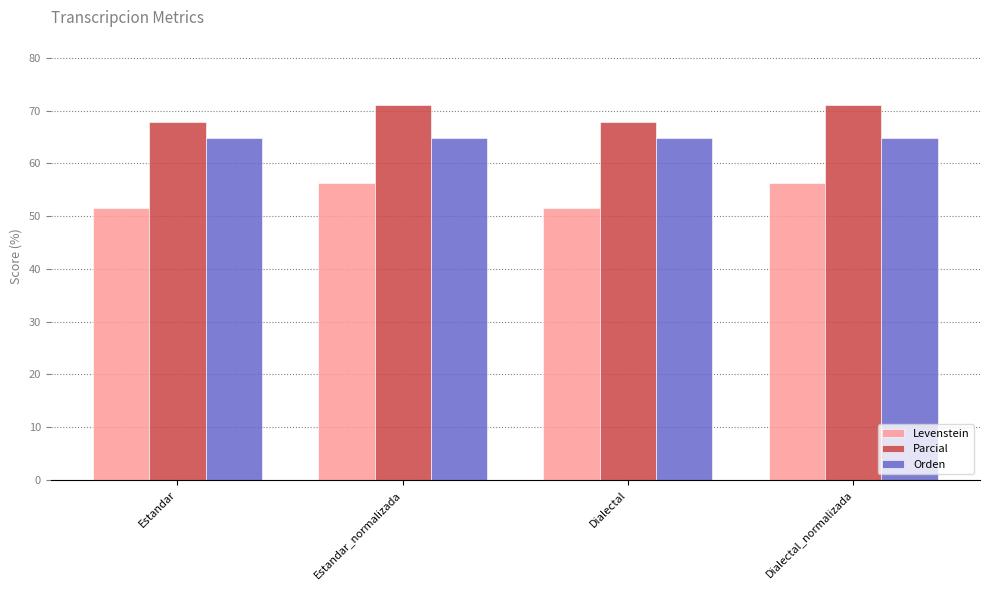

What is the label of the 3rd bar from the left?

Dialectal